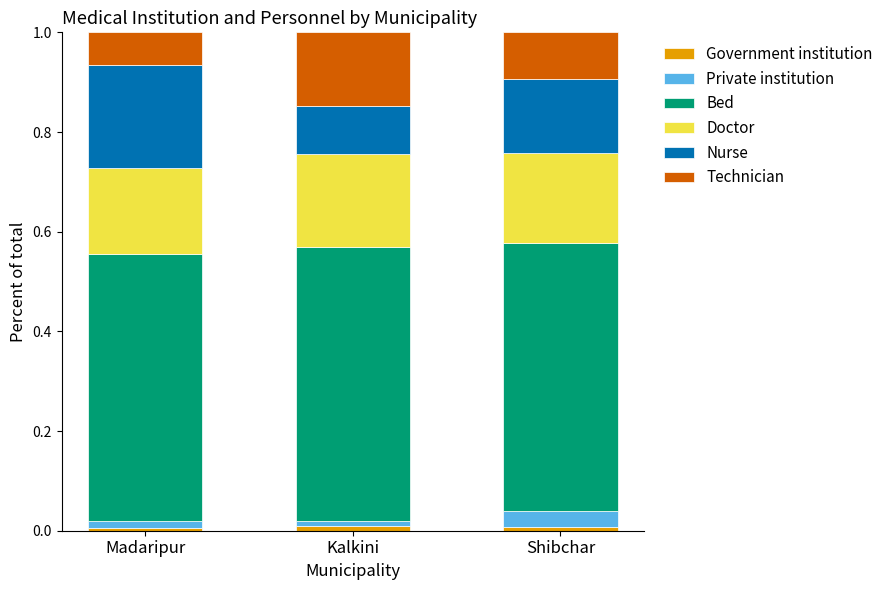

How many series are shown in this chart?

6